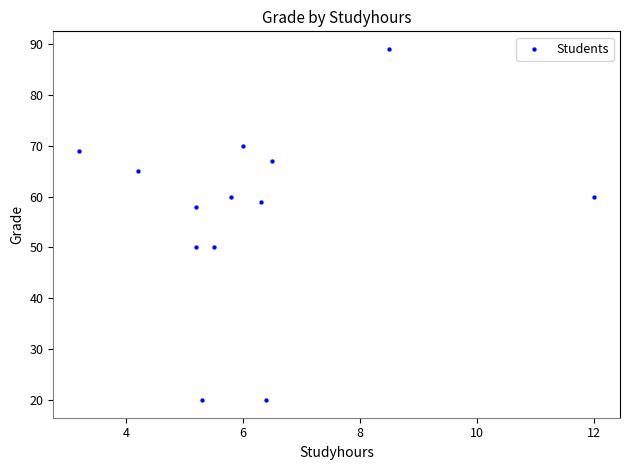

What is the range of Y values (max minus min)?

69